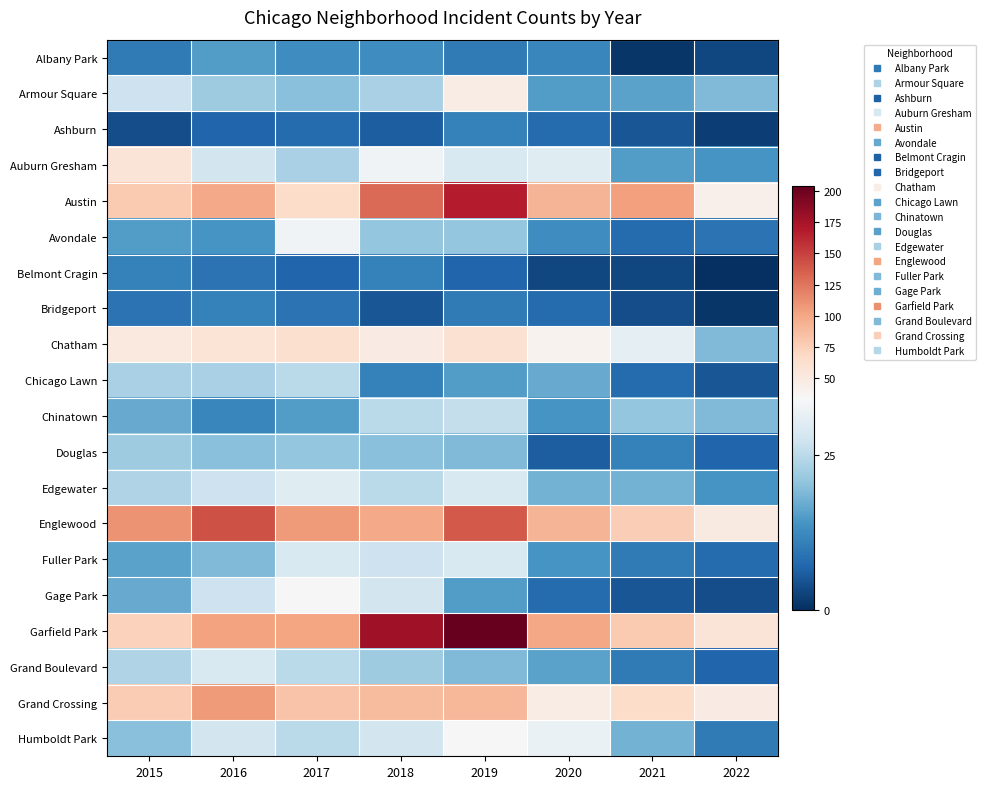

How many data points does each series have?

8